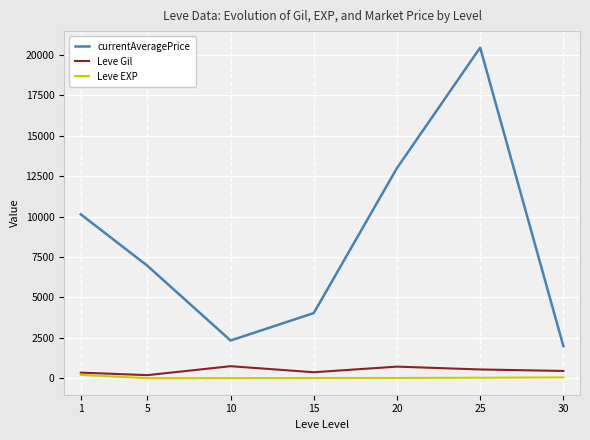

What is the sum of the currentAveragePrice values at 30 and 5?

8945.4